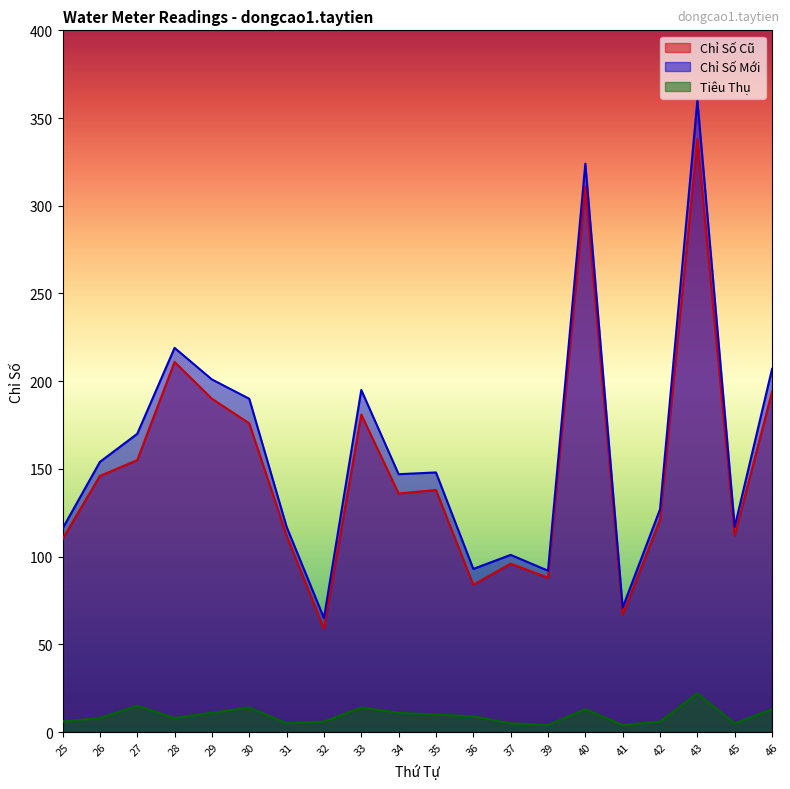

What value does the Chỉ Số Mới series have at 31, to the nearest 50?

100